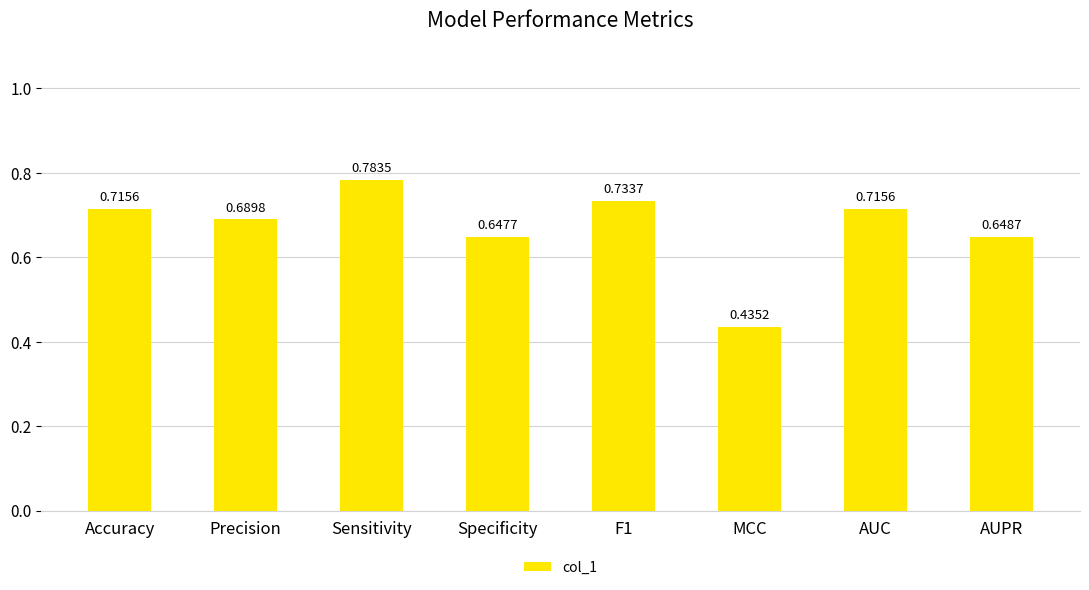

What is the difference between the values at AUPR and AUC?

0.1